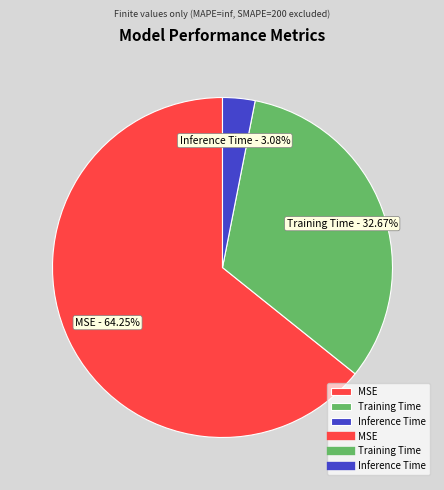

What percentage is the MSE slice, to the nearest percent?

64%